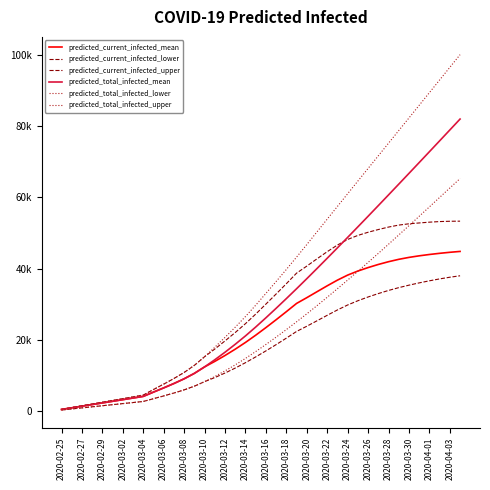

True or false: predicted_current_infected_lower and predicted_current_infected_upper cross at least once.

False